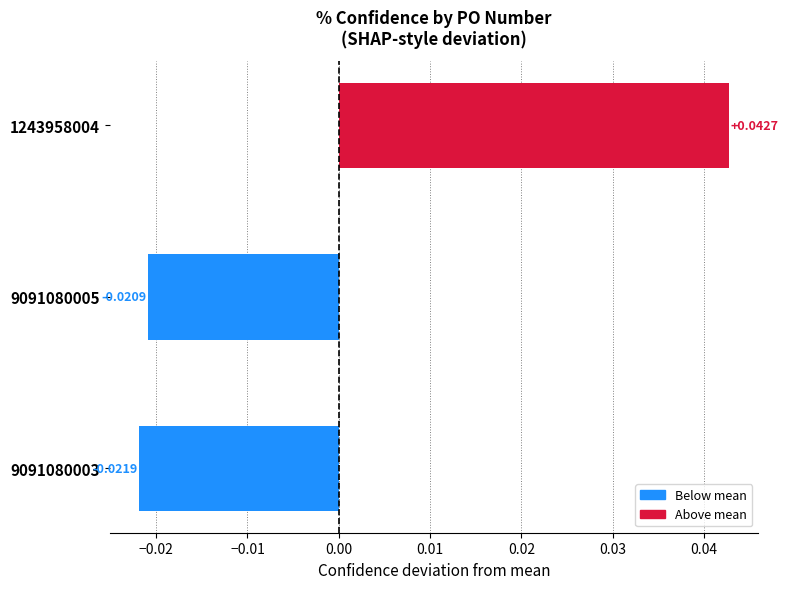

Rank the categories by value from lowest to highest.

9091080003, 9091080005, 1243958004